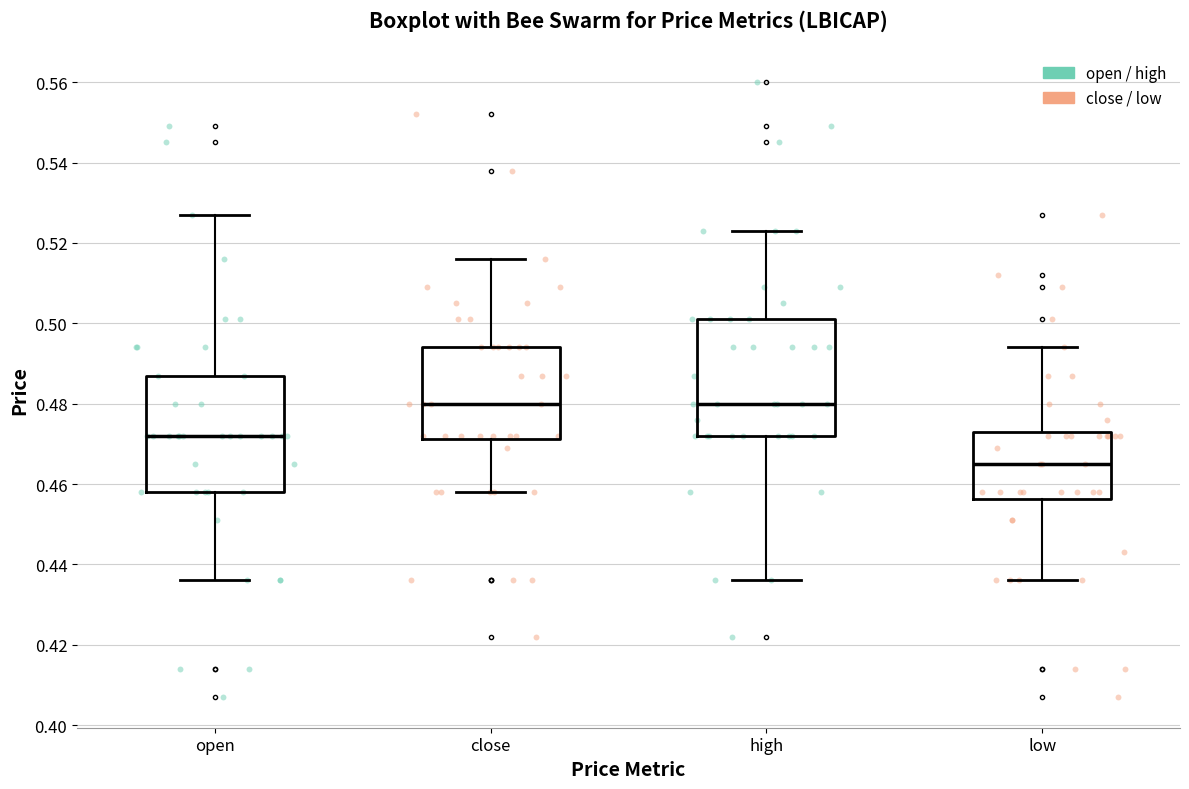

Reading left to right, transcribe this box plot: for each box, give where its median line is, the range the box spans, and where its two whiskers end, as read against the y-axis. The values are not printed on the chart, so give them approximately, as read against the axis.

open: median 0.472, box 0.458 to 0.488, whiskers 0.436 to 0.528
close: median 0.480, box 0.472 to 0.494, whiskers 0.458 to 0.516
high: median 0.480, box 0.472 to 0.502, whiskers 0.436 to 0.524
low: median 0.466, box 0.456 to 0.474, whiskers 0.436 to 0.494